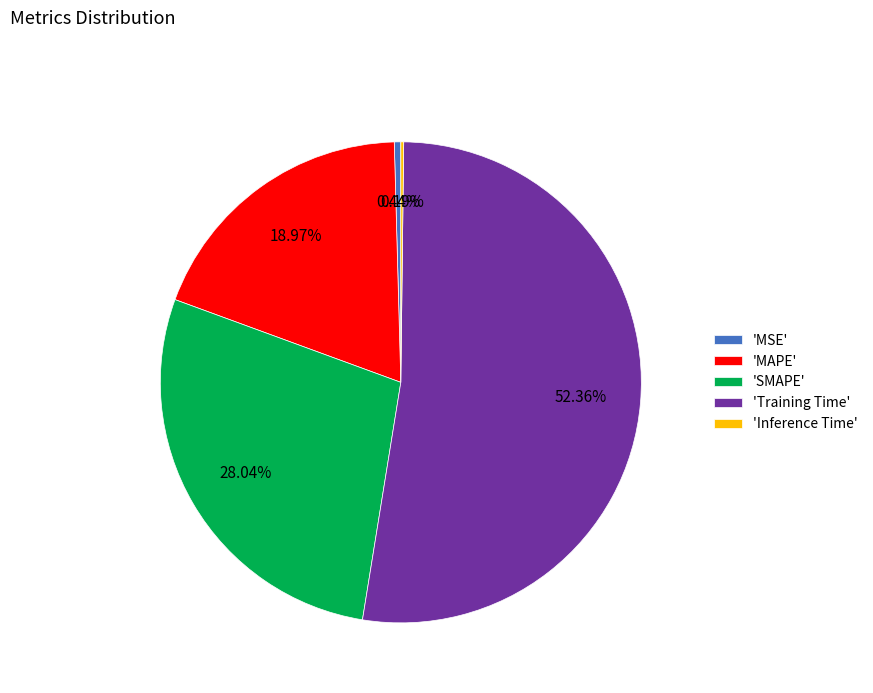

Which category accounts for the majority?

'Training Time'